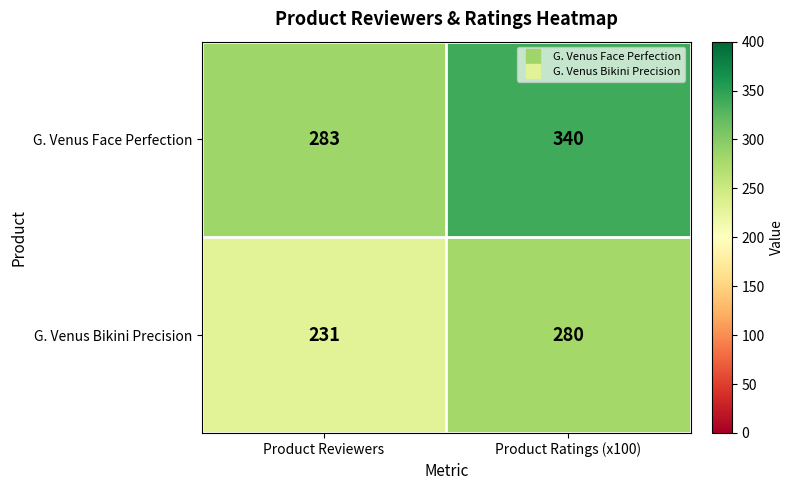

At which label is G. Venus Bikini Precision closest to 255?

Product Reviewers